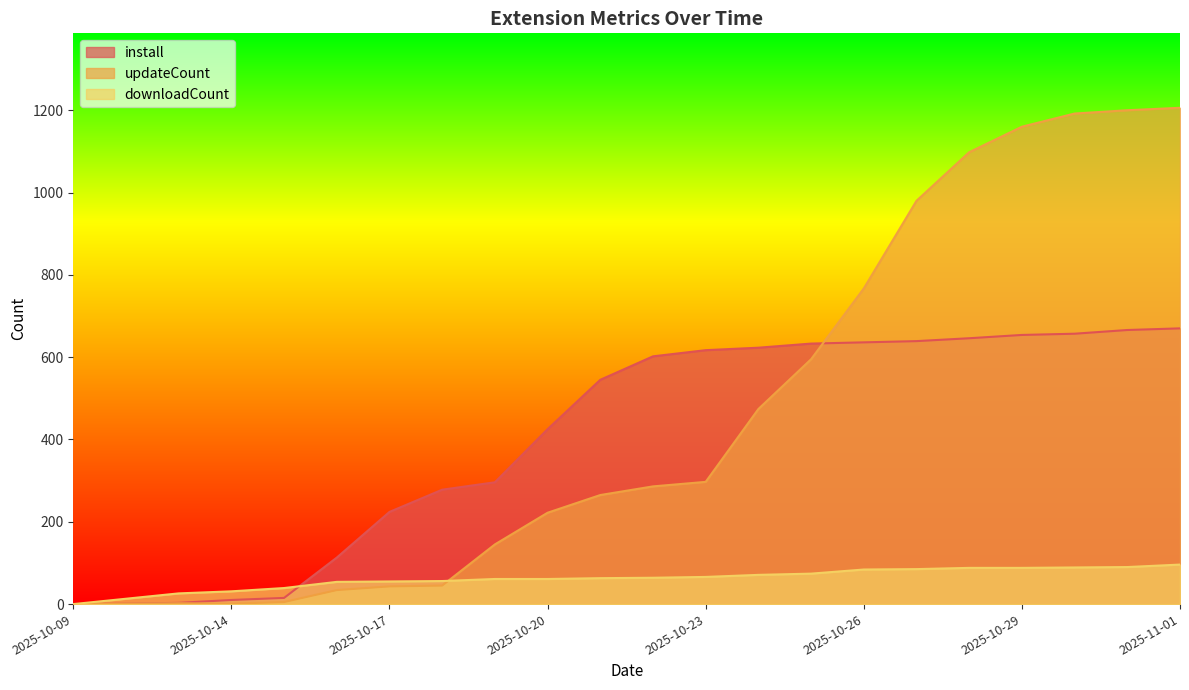

How many data points does each series have?

22